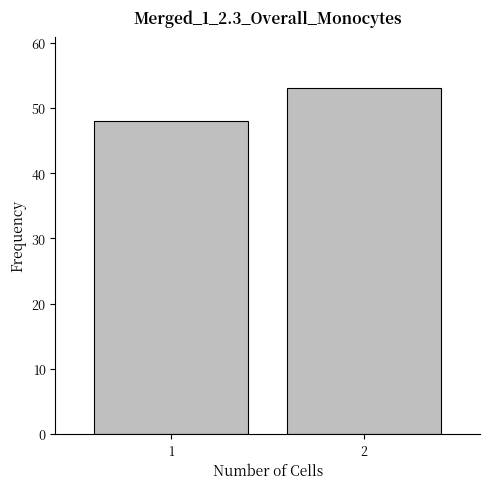

Reading left to right, transcribe all the data shown in this chart.

1=48	2=53